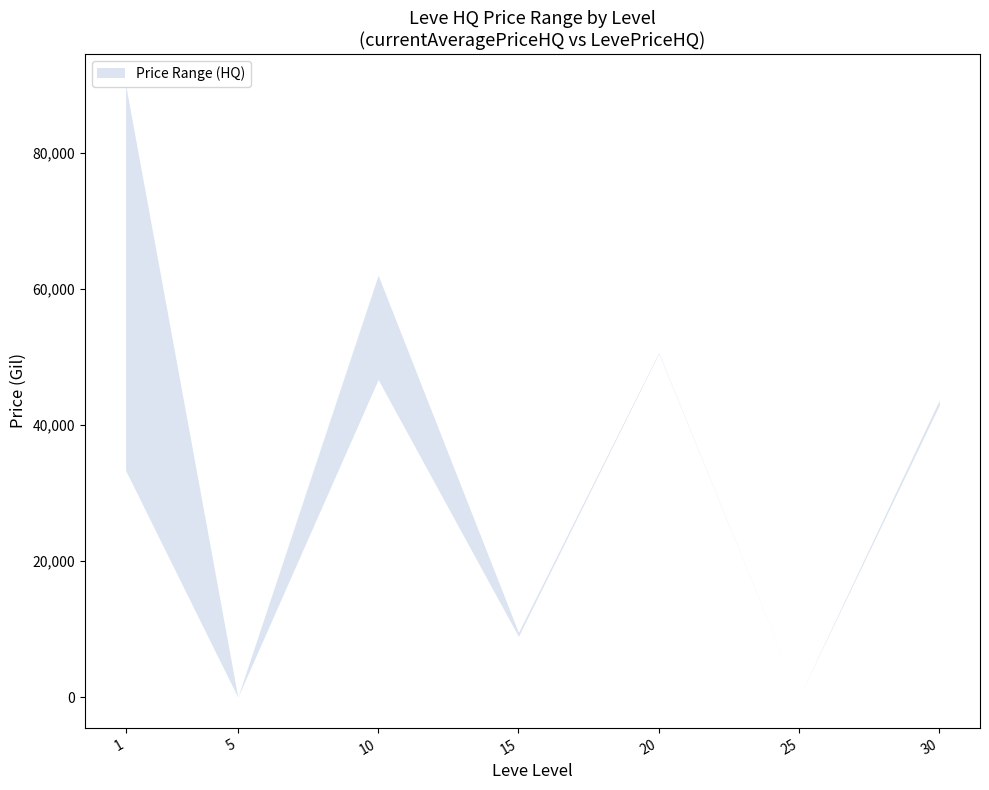

In LevePriceHQ, how many points are higher than both neighbors (excluding endpoints)?

2